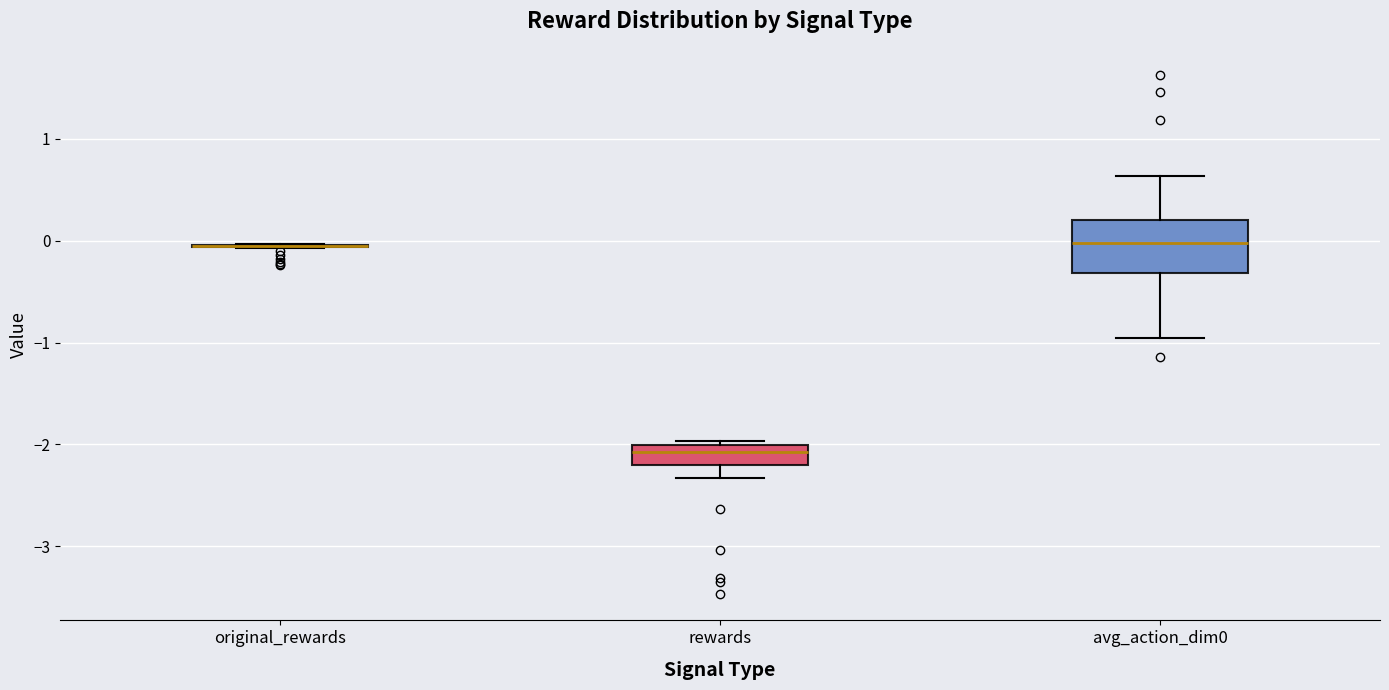

Which box is the tallest, from its lower edge to its upper edge?

avg_action_dim0